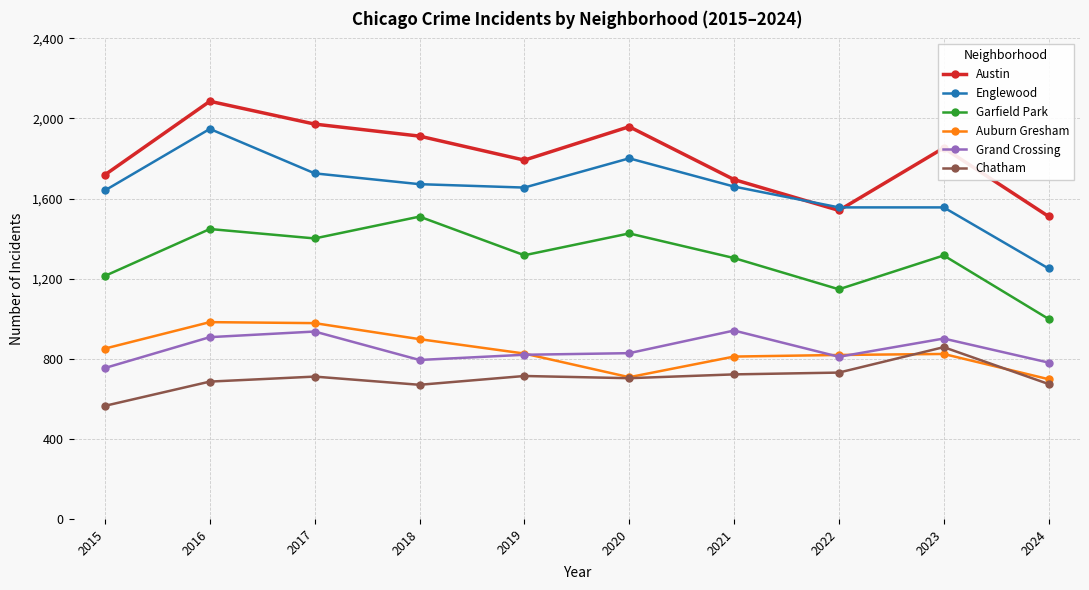

Rank the series by their maximum value, from highest to lowest.

Austin, Englewood, Garfield Park, Auburn Gresham, Grand Crossing, Chatham